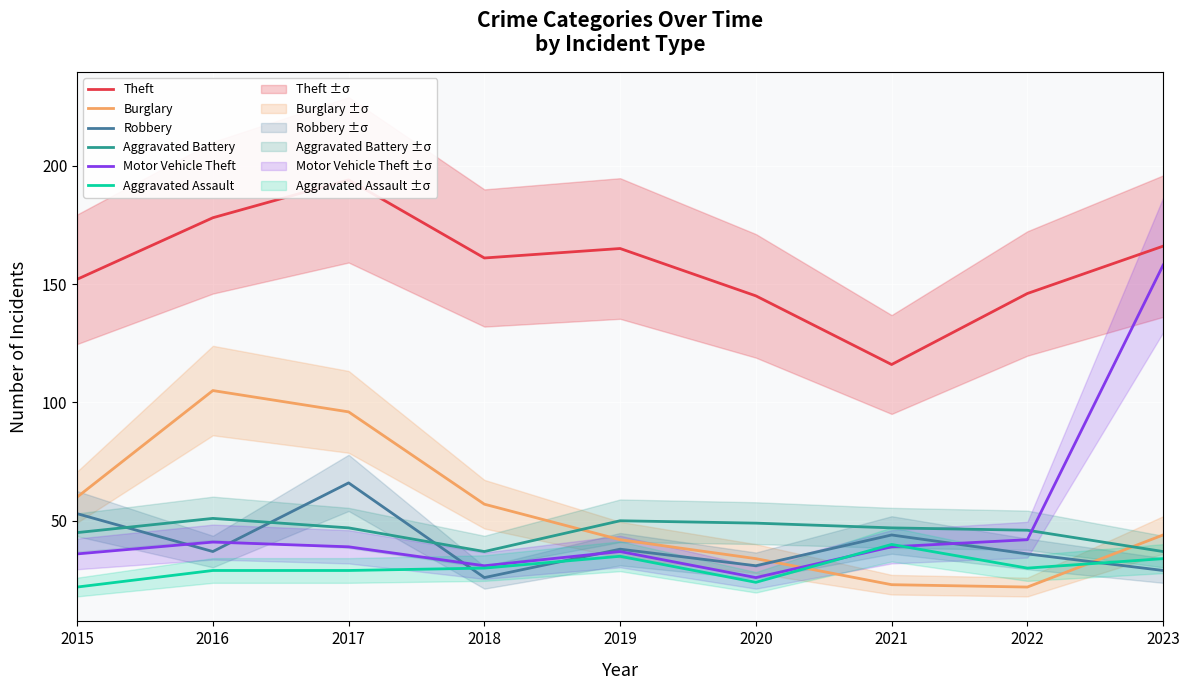

What is the value of the Robbery point at the 8th from the left?

36